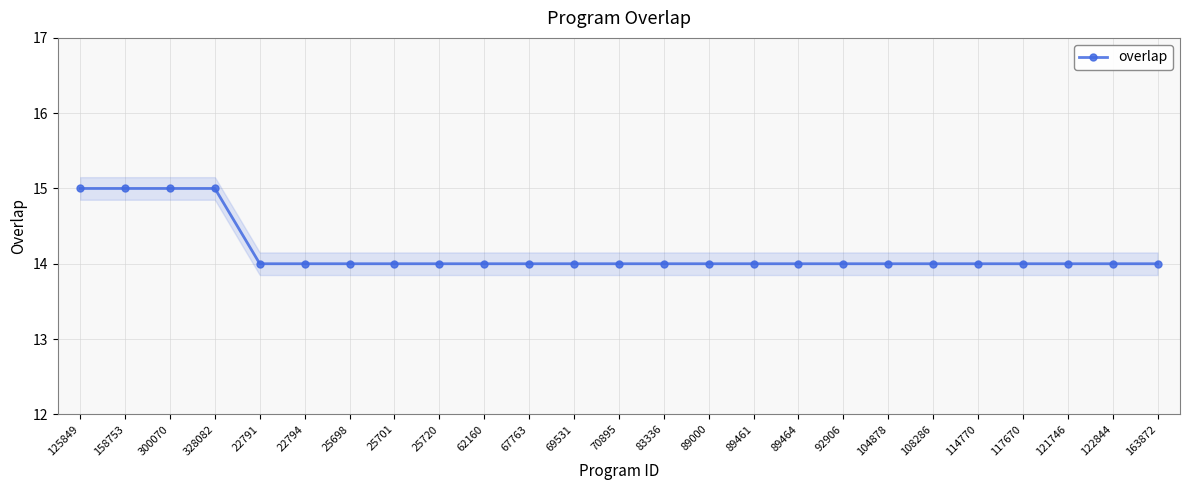

What is the value of the 14th point from the left?

14